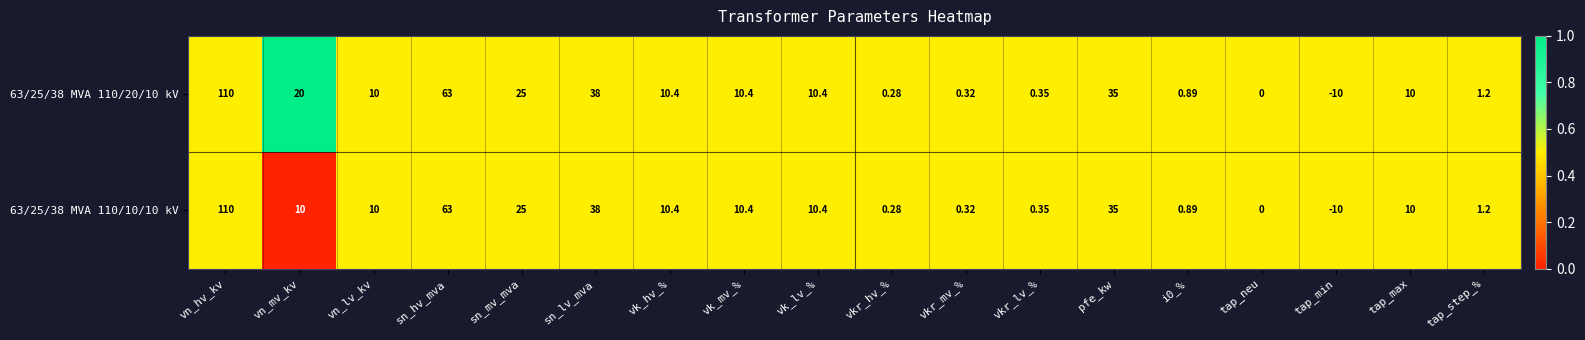

How many distinct data groups are displayed?

2